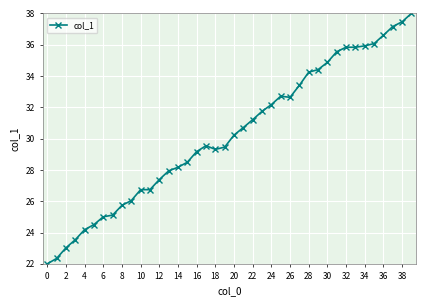

What is the greatest value displayed?

38.0